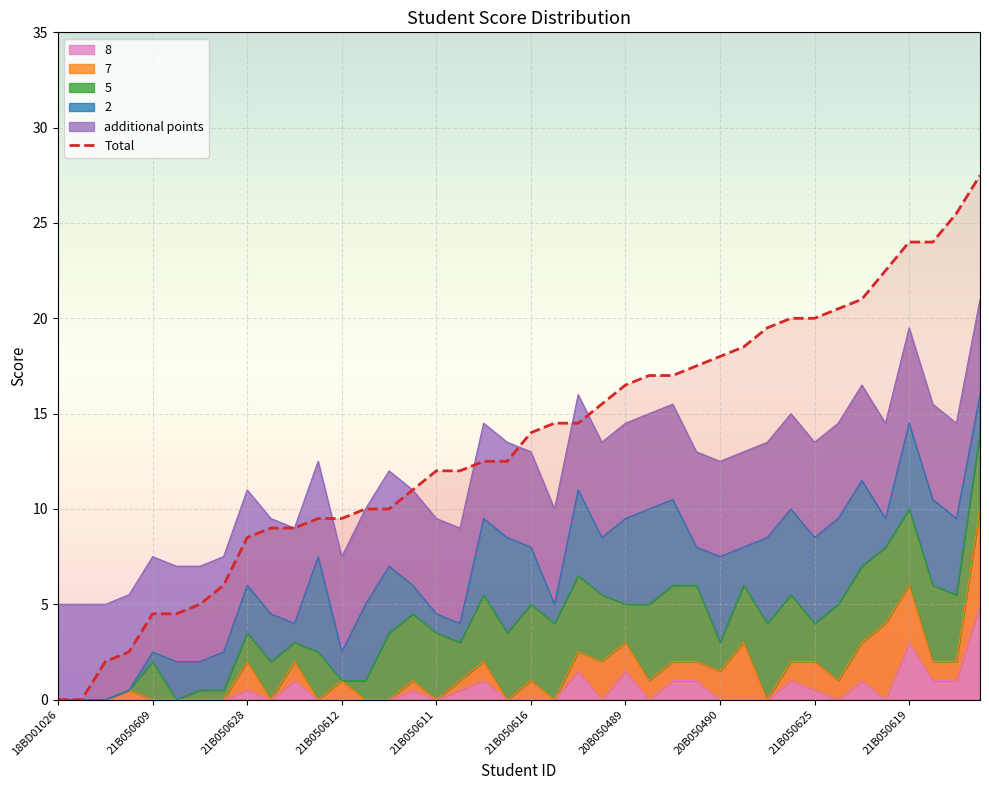

How many values in the Total series are below 14?

20